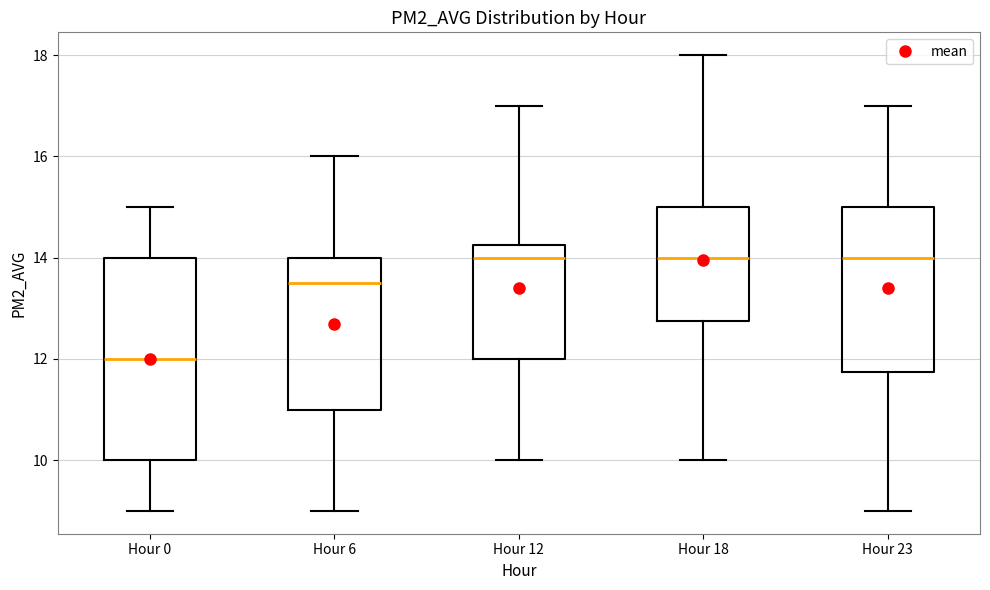

Which box has the lowest median line?

Hour 0